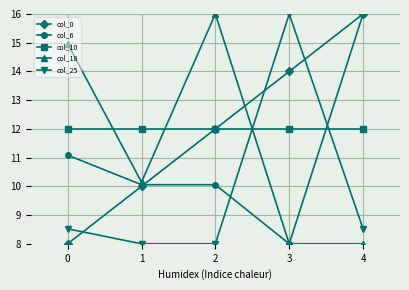

What are all the series names shown in the legend?

col_0, col_6, col_10, col_18, col_25